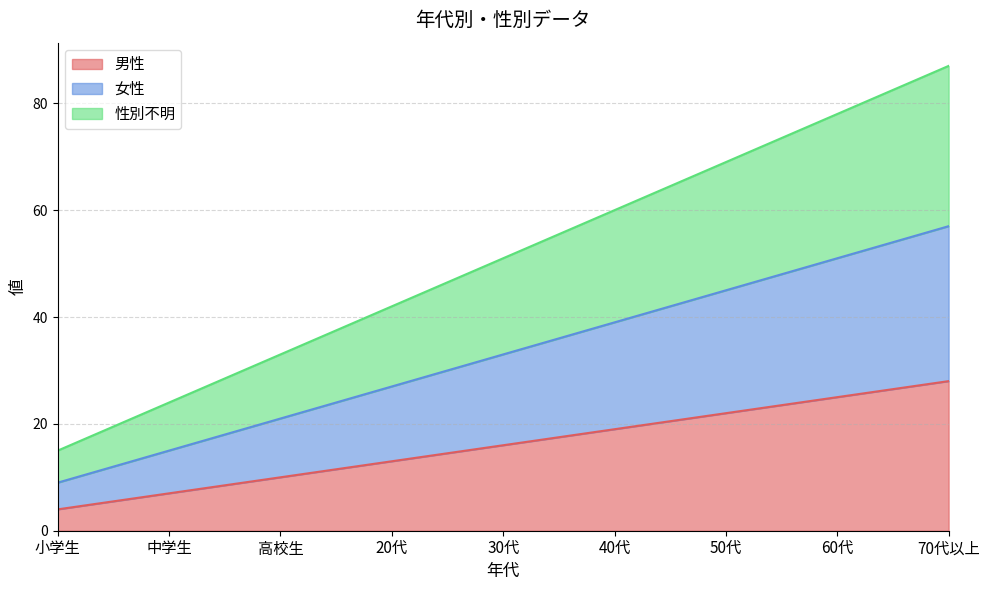

Between 50代 and 60代, which series saw the biggest shift?

性別不明